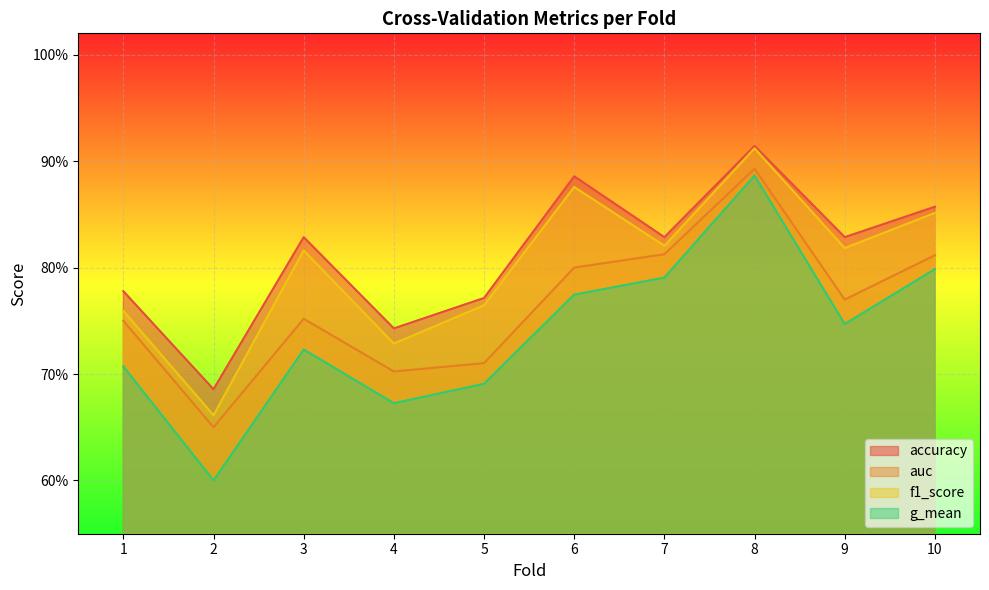

Where is the first local maximum for g_mean?

3